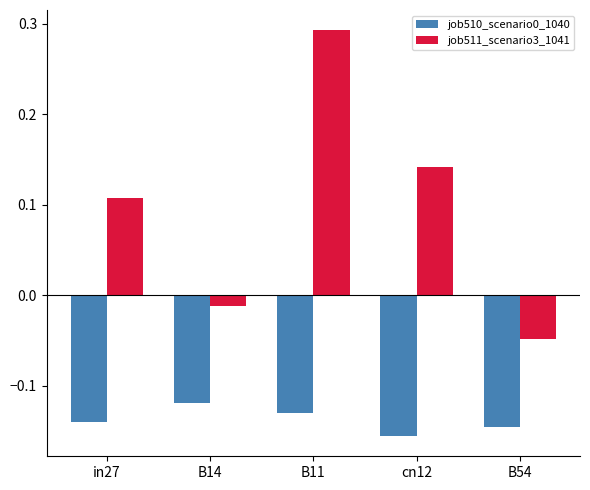

Is the value of job510_scenario0_1040 at B14 greater than the value of job511_scenario3_1041 at B11?

No